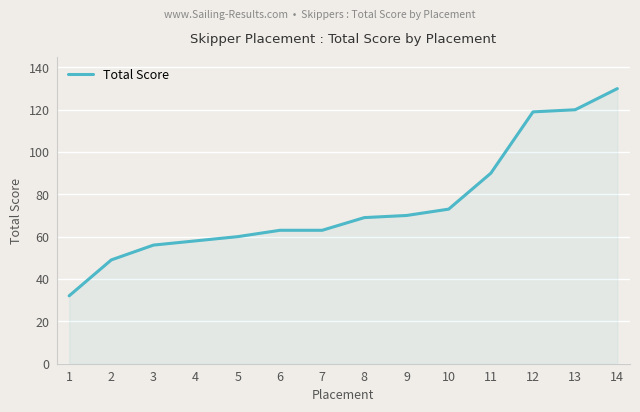

Which has a higher value, 1 or 9?

9